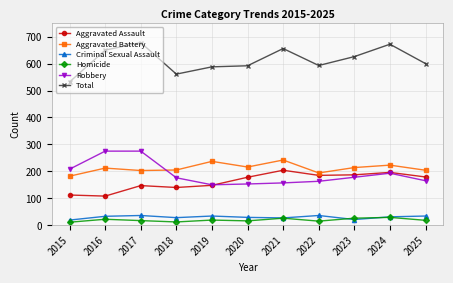

How many data points in Homicide are less than 18?

5